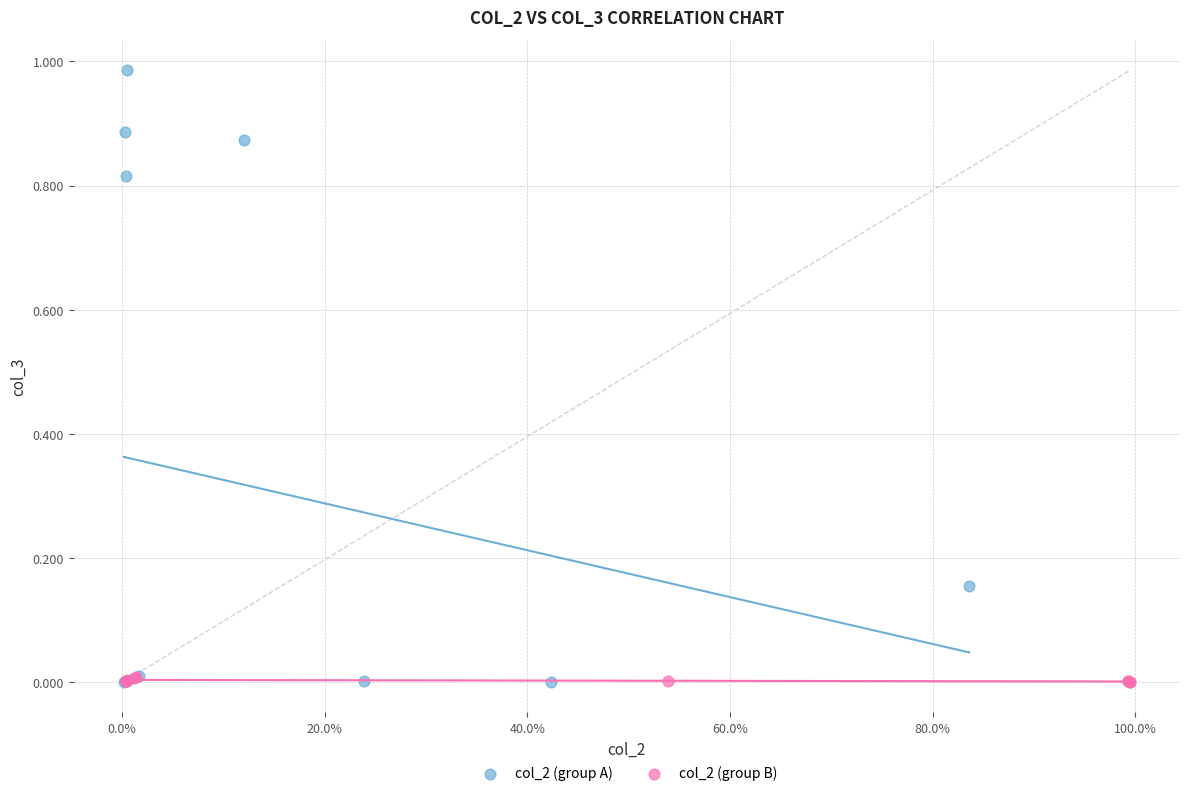

Which series has the widest spread of Y values?

col_2 (group A)